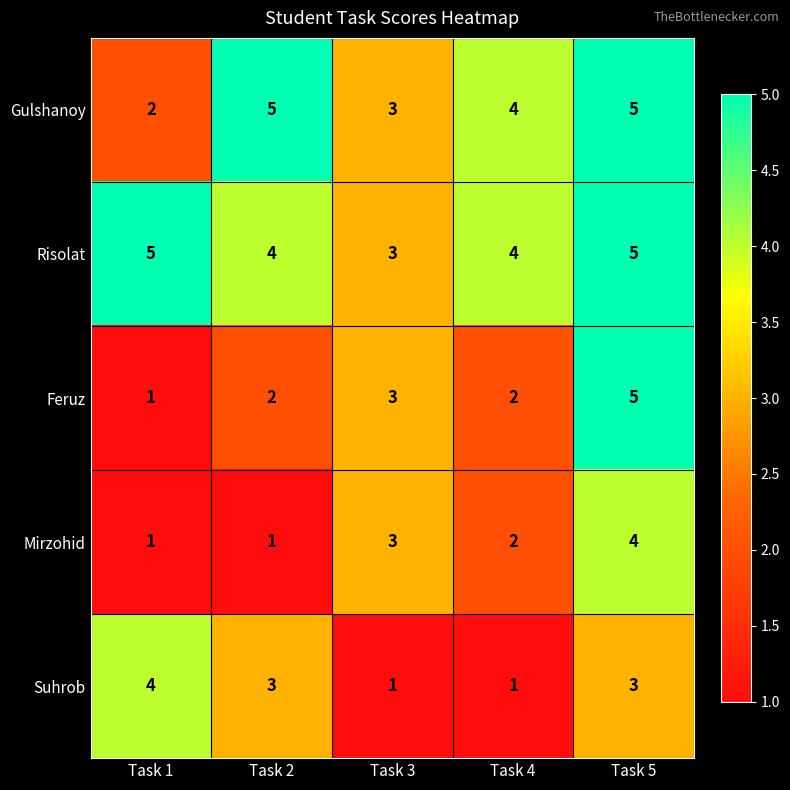

The Risolat series shows 3 at Task 2. True or false?

False